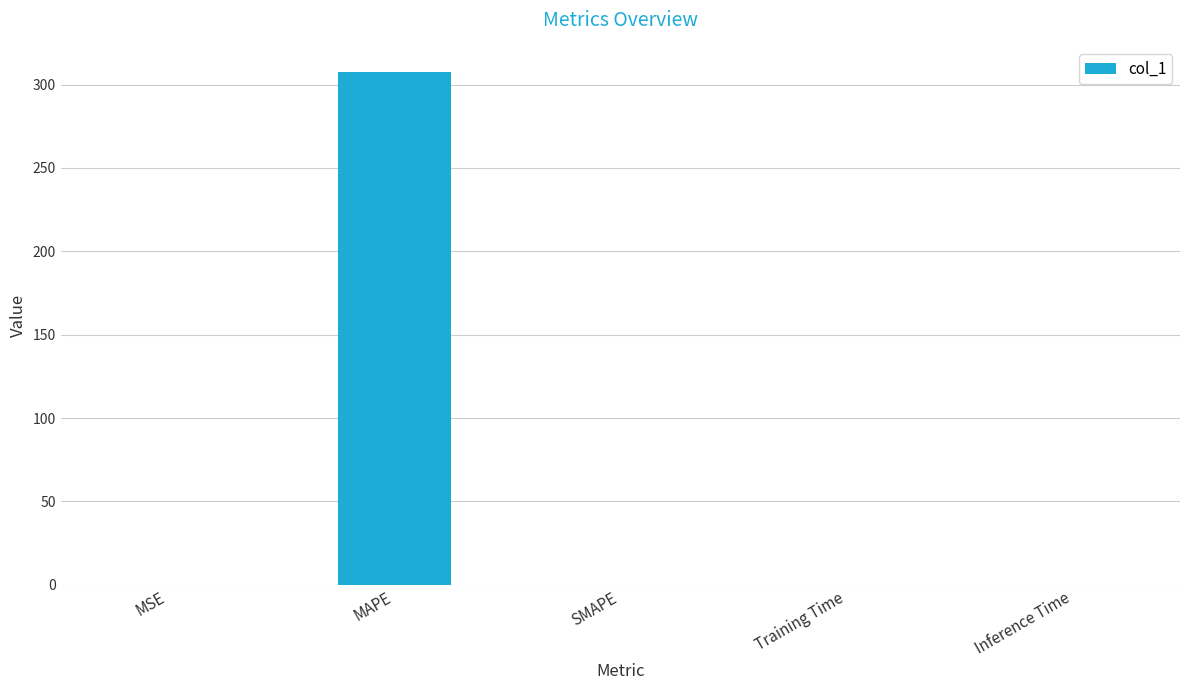

Between MSE and MAPE, which is larger?

MAPE